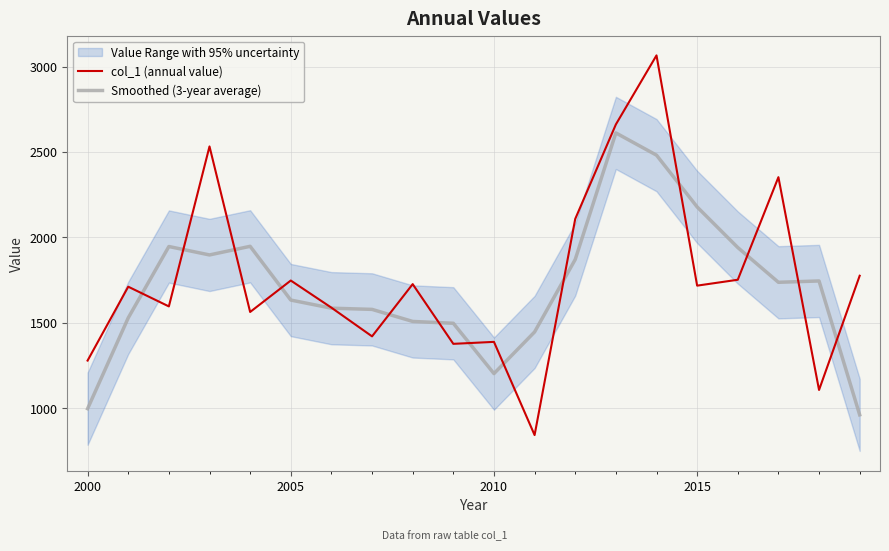

What is the difference between the second highest and second lowest values in the Smoothed (3-year average) series?

1484.8